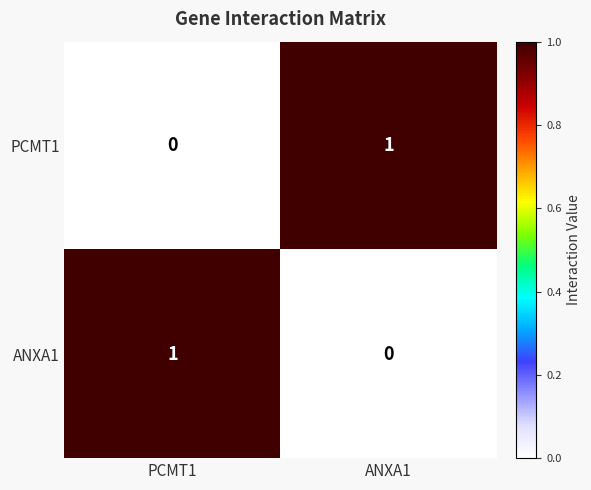

At ANXA1, list the series in order from smallest to largest.

ANXA1, PCMT1